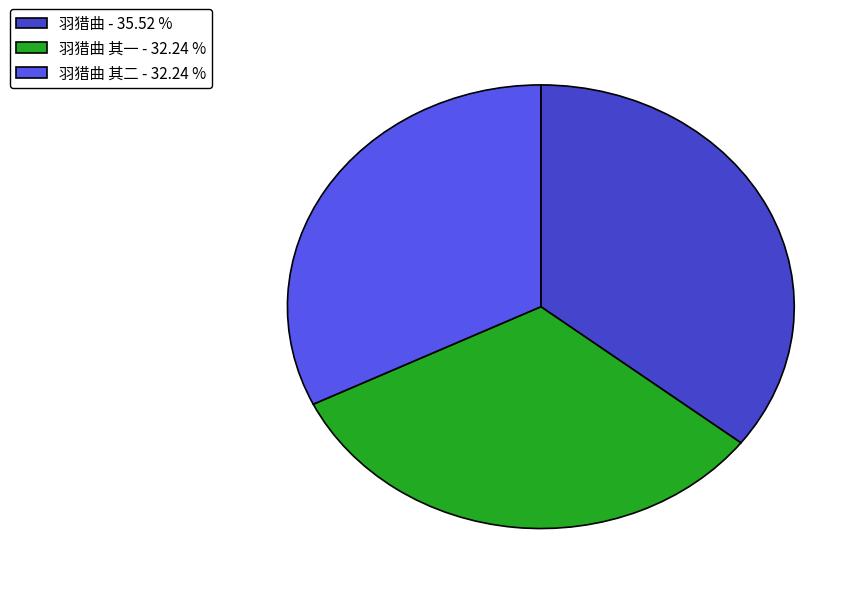

Which slice is the largest?

羽猎曲 - 35.52 %